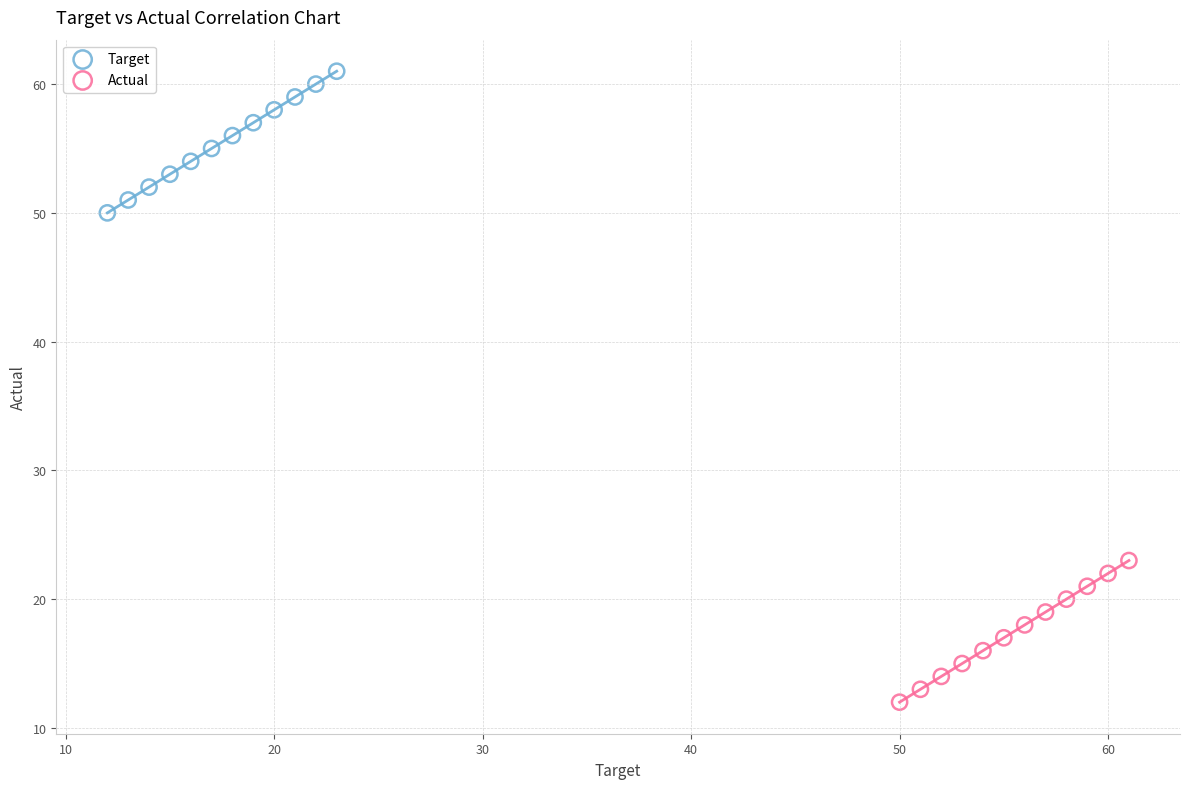

Which series contains the lowest Y value?

Actual